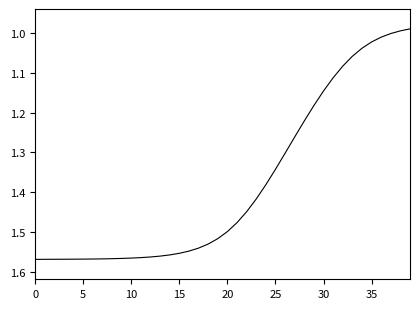

What is the difference between the maximum and minimum values?

0.6